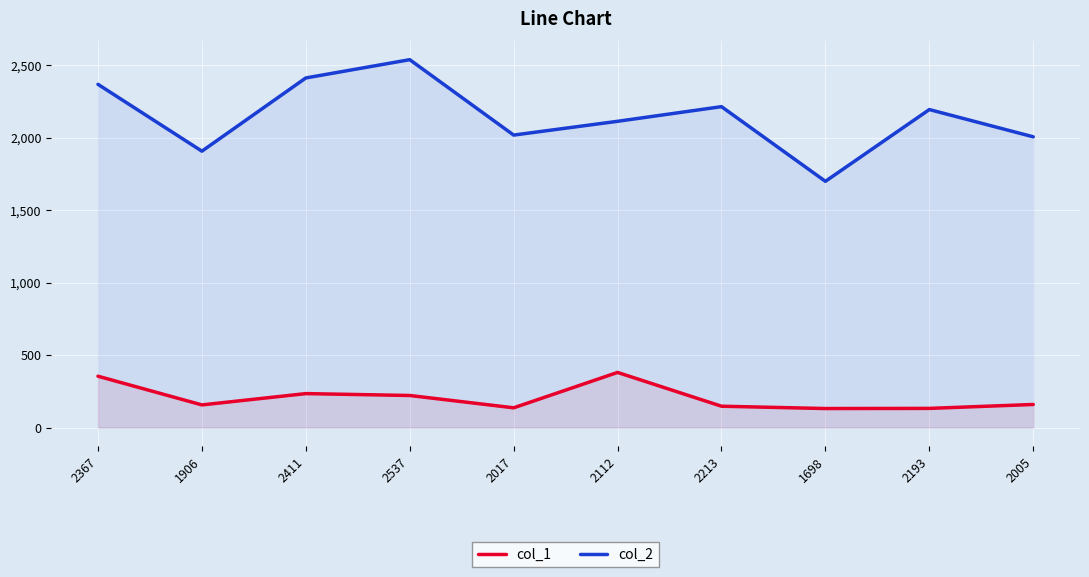

What is the value of the col_1 point at the 2nd from the left?

156